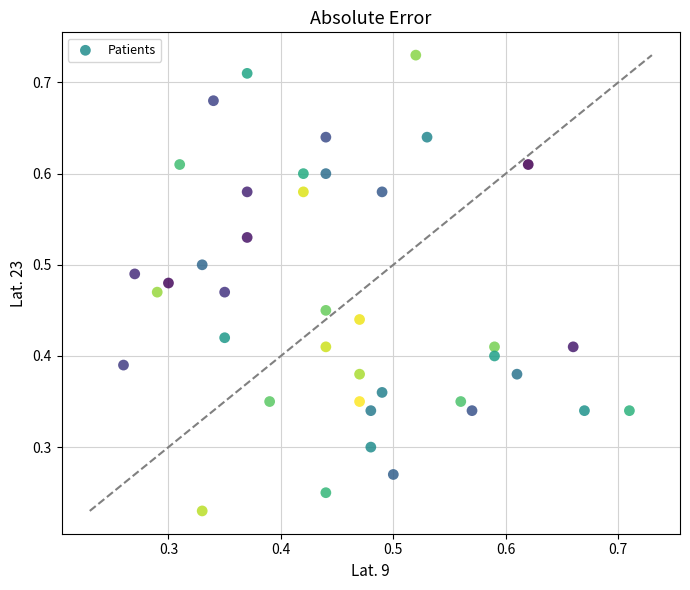

How many data points are displayed?

40